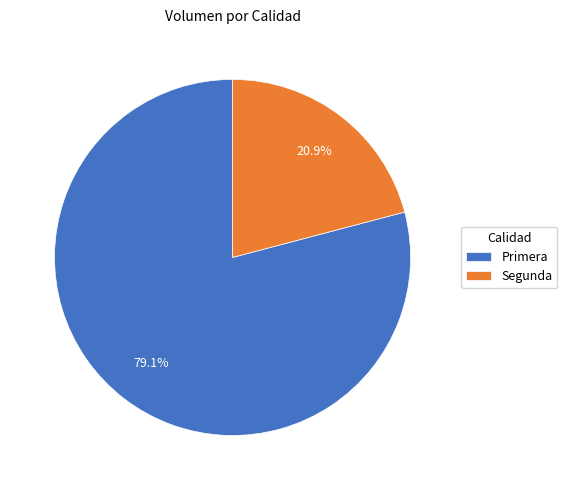

Approximately how many times larger is the value at Segunda compared to Primera?

0.3